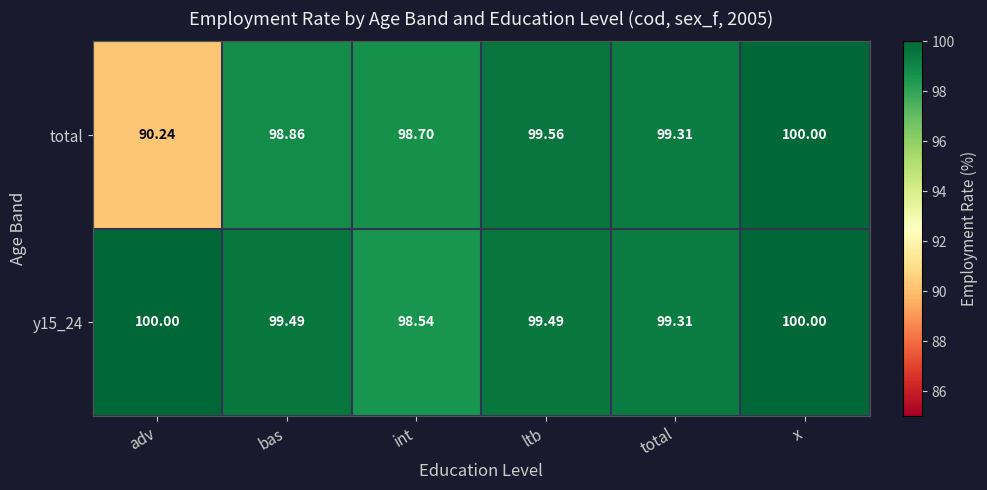

Which category has the highest value in the total series?

x